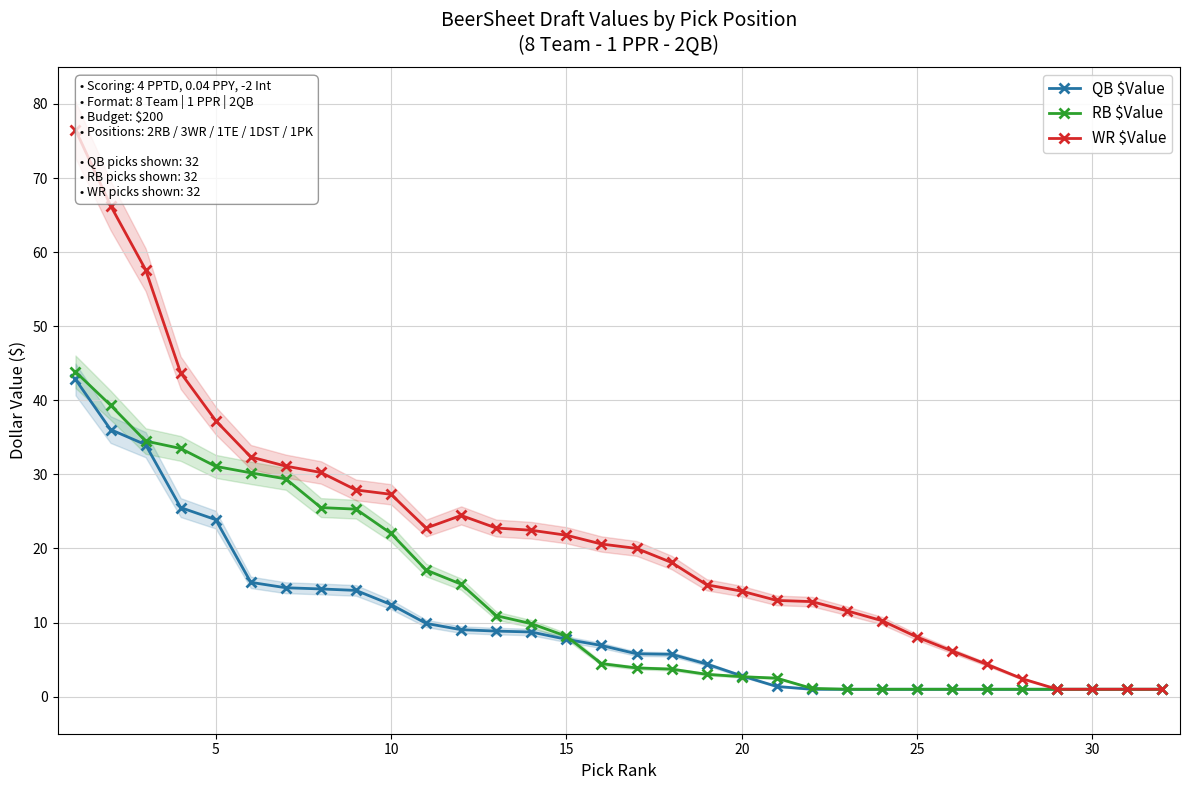

What is the difference between the maximum and second lowest values in the RB $Value series?

42.9